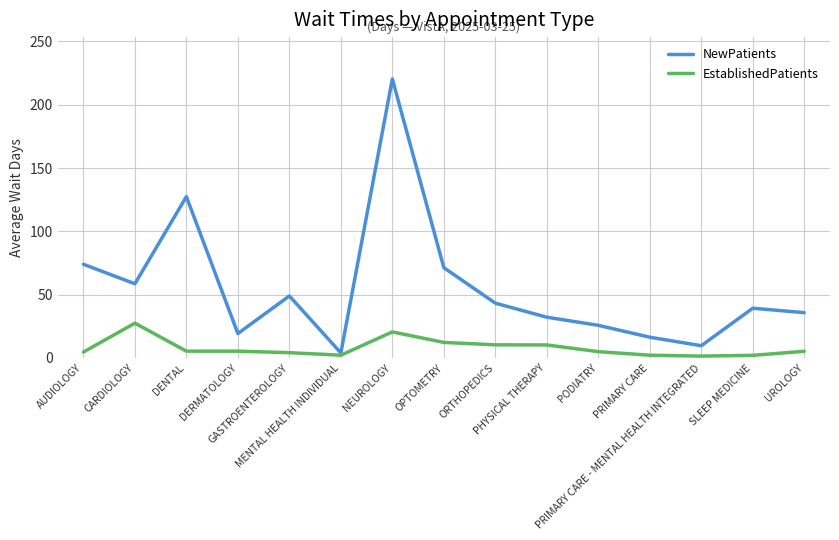

At which category does NewPatients reach its first local valley?

CARDIOLOGY